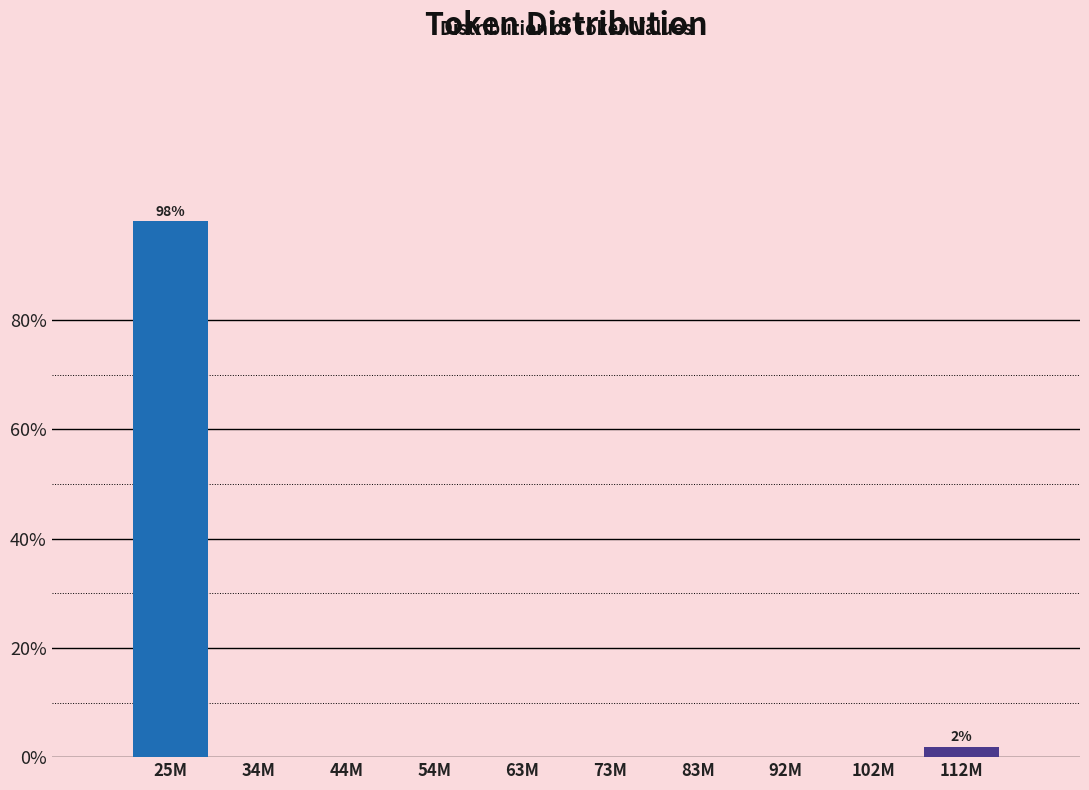

Reading right to left, transcribe all the data shown in this chart.

112M=1.9	102M=0.0	92M=0.0	83M=0.0	73M=0.0	63M=0.0	54M=0.0	44M=0.0	34M=0.0	25M=98.1